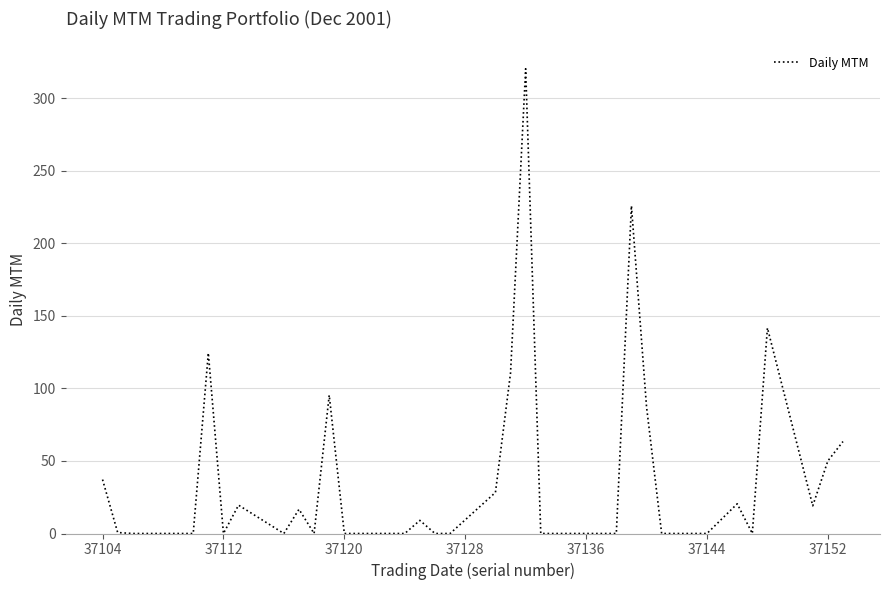

What is the difference between the maximum and minimum values?

320.4